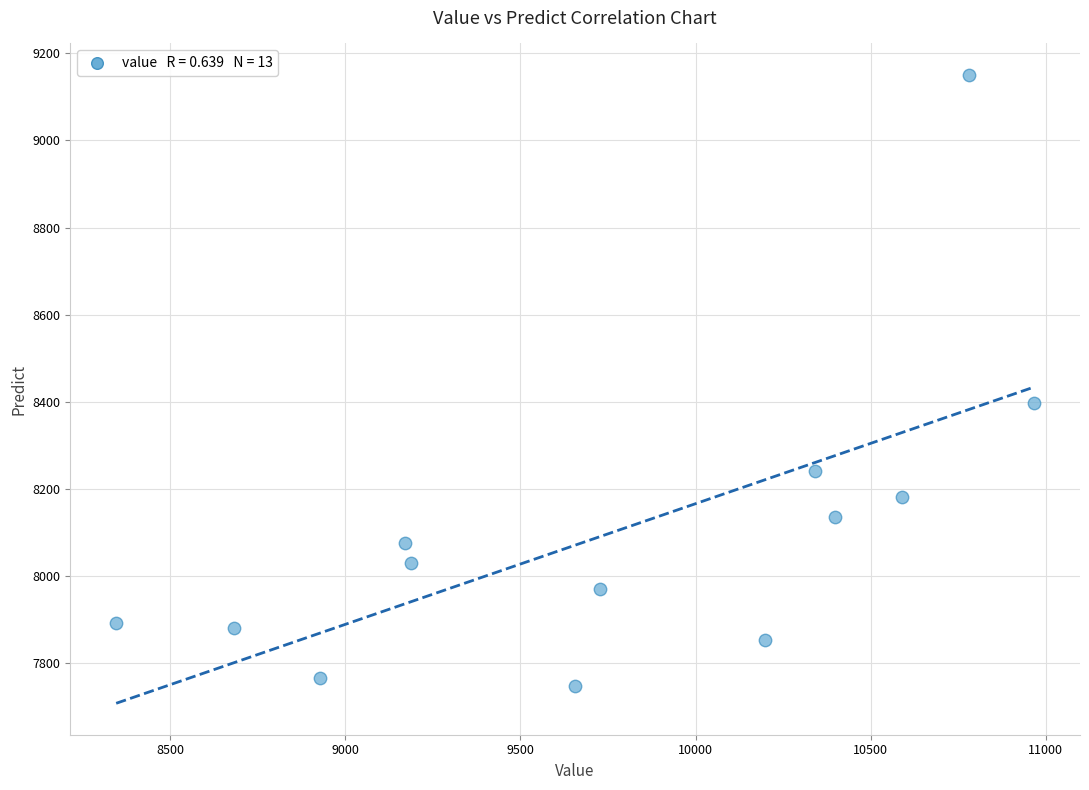

What is the range of X values (max minus min)?

2620.6